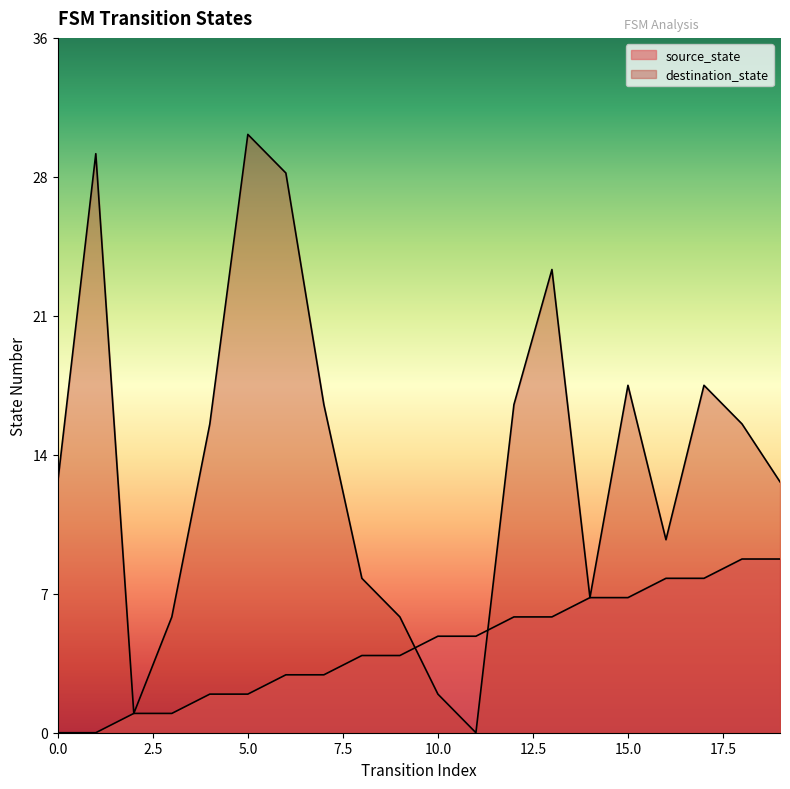

What value does the source_state series have at 6?

3